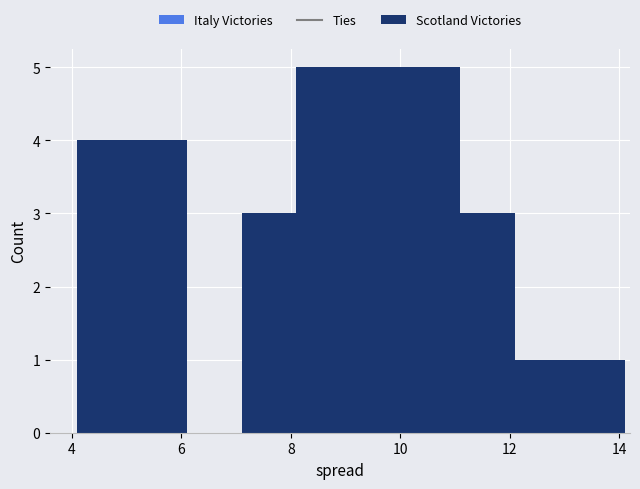

Reading left to right, transcribe this chart: for each bar, give the range it covers on the x-axis and its height. Neither the bar edges nor the heights are printed on the chart, so give them approximately, as read against the axes.

4.1 to 5.1: 4
5.1 to 6.1: 4
6.1 to 7.1: 0
7.1 to 8.1: 3
8.1 to 9.1: 5
9.1 to 10.1: 5
10.1 to 11.1: 5
11.1 to 12.1: 3
12.1 to 13.1: 1
13.1 to 14.1: 1